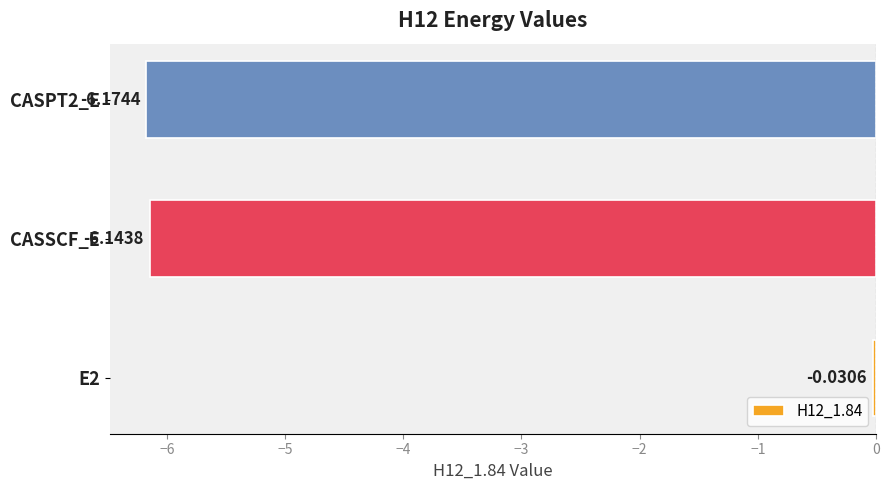

List the labels in order of value, largest first.

E2, CASSCF_E, CASPT2_E